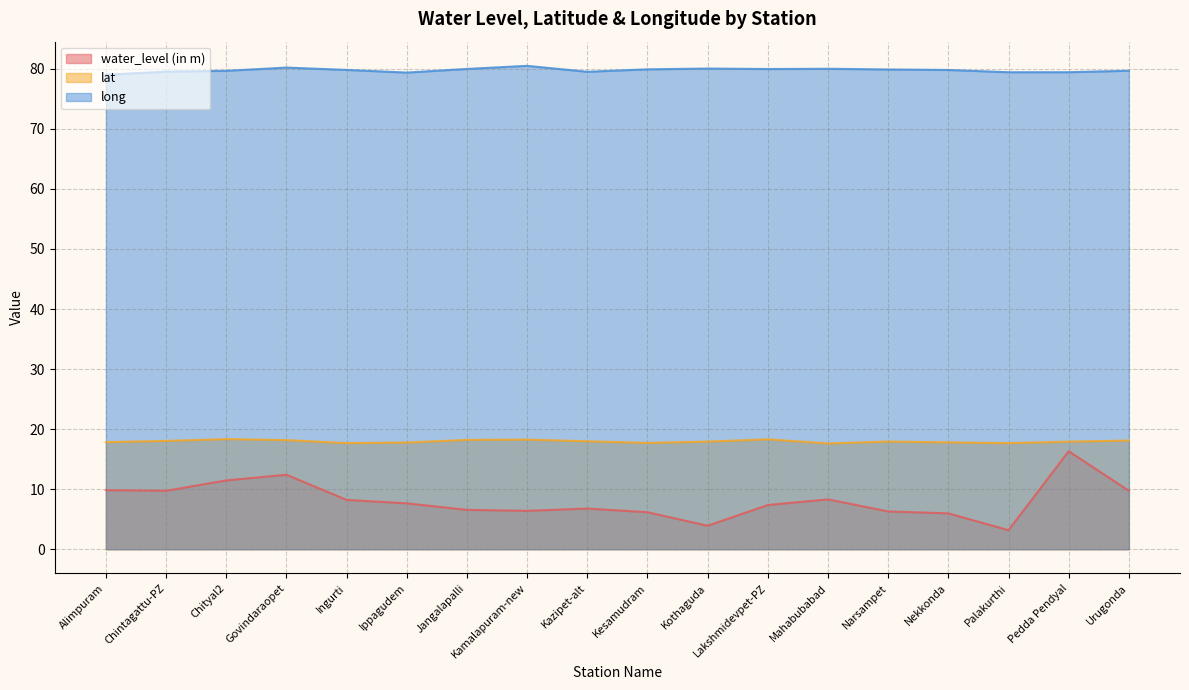

What is the total value across all series at Pedda Pendyal?

113.7